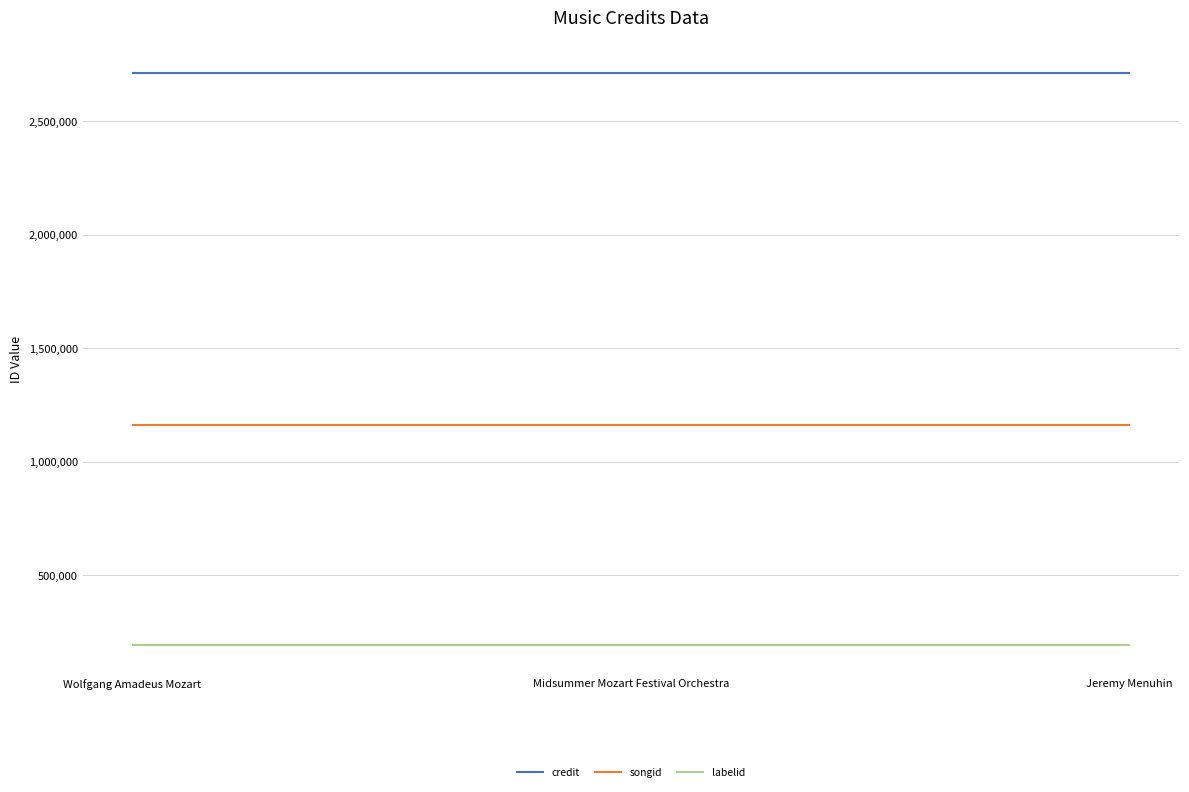

How many lines are shown in the chart?

3